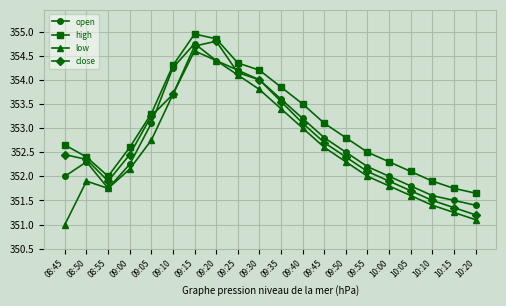

Where does the low series first go above 352?

09:00